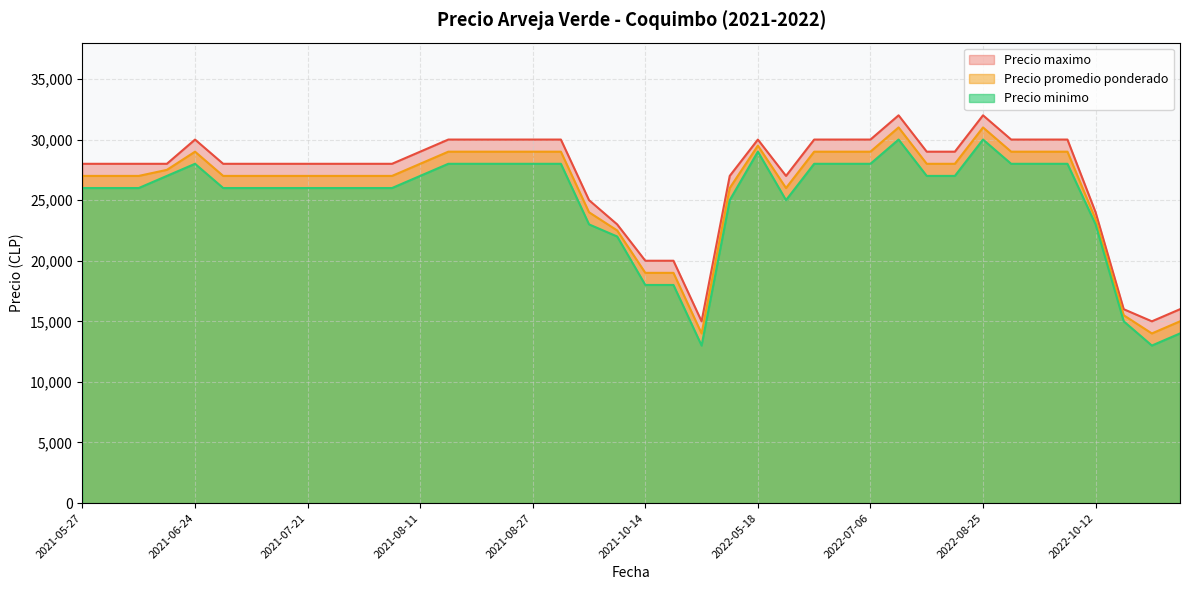

Which series has the largest total across all categories?

Precio maximo